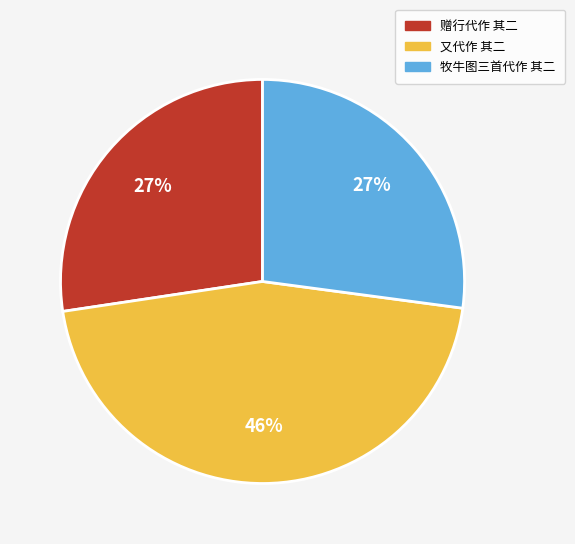

What percentage is the 又代作 其二 slice, to the nearest percent?

46%